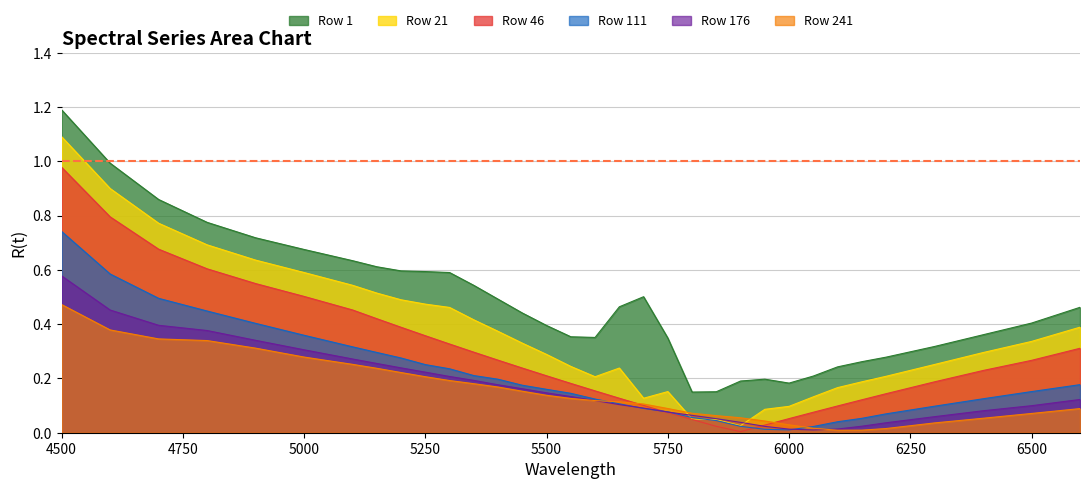

True or false: Row 1 and Row 21 intersect in this chart.

False